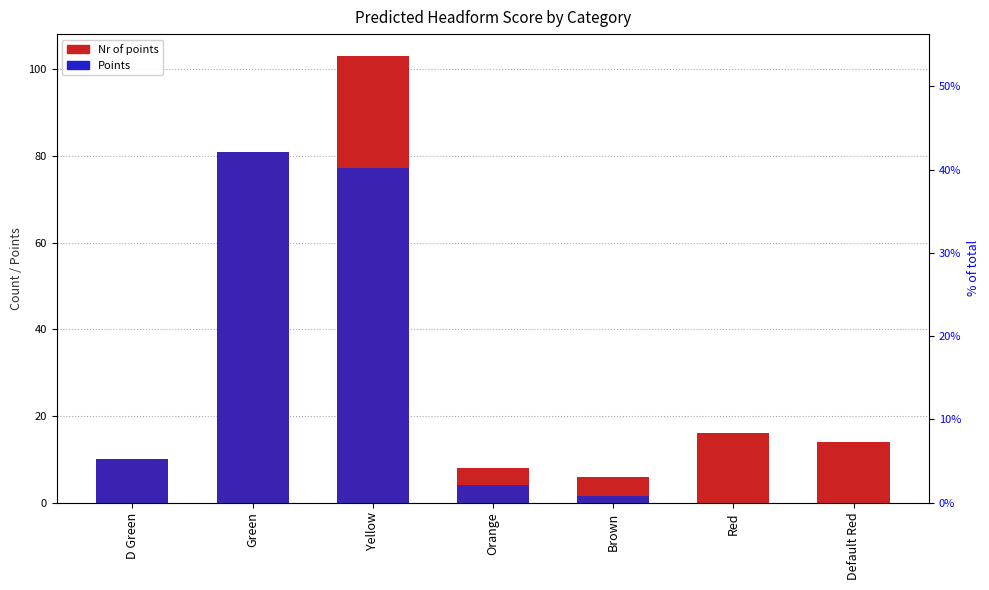

What is the approximate value of Nr of points at Red?

16.0